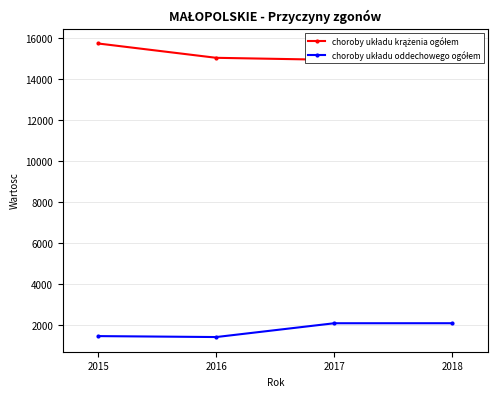

Is the value of choroby układu oddechowego ogółem at 2018 greater than the value of choroby układu krążenia ogółem at 2017?

No